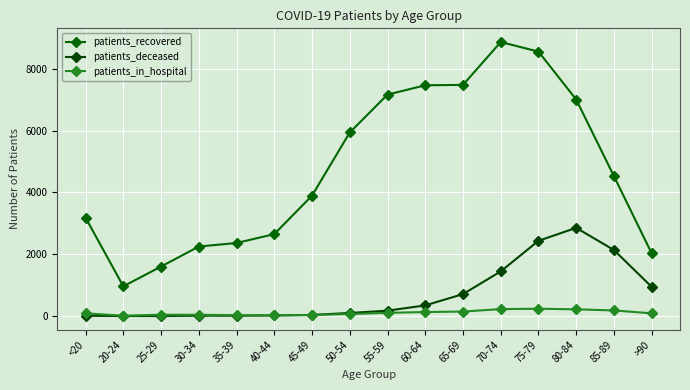

How many data points in patients_deceased are less than 176?

8